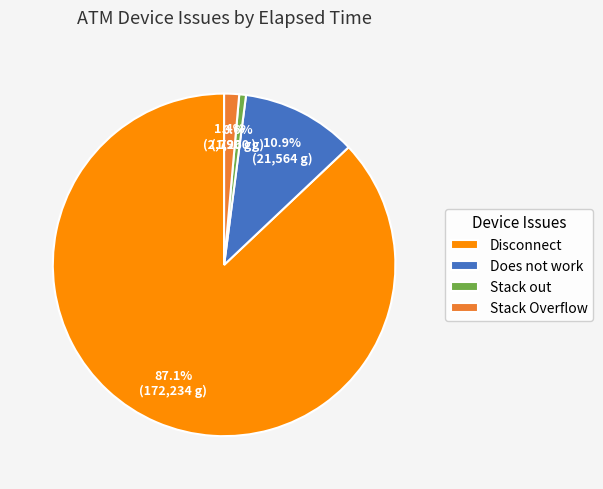

What portion of the pie excludes Stack Overflow?

98.6%